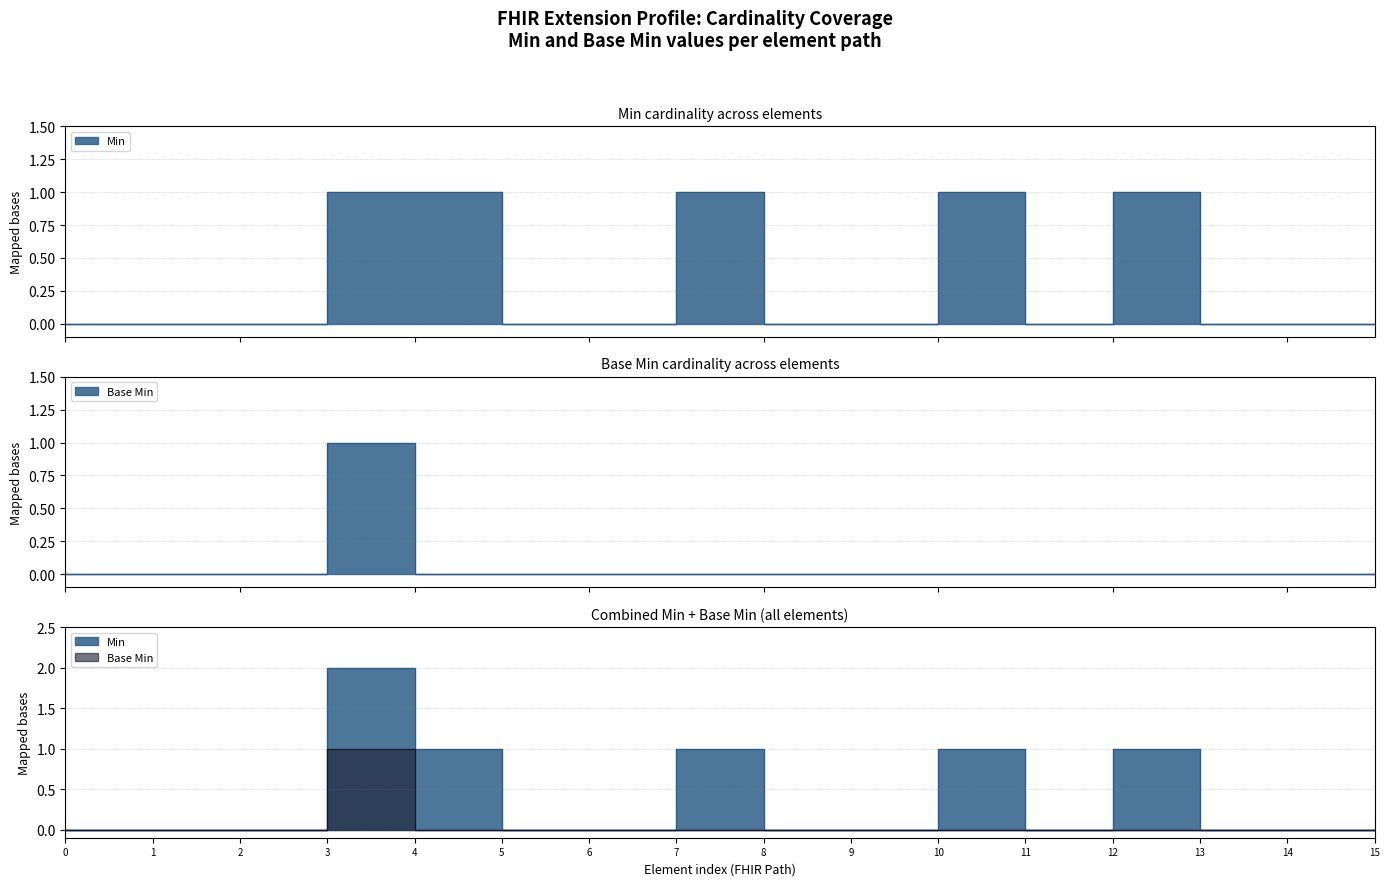

True or false: Min and Base Min intersect in this chart.

False